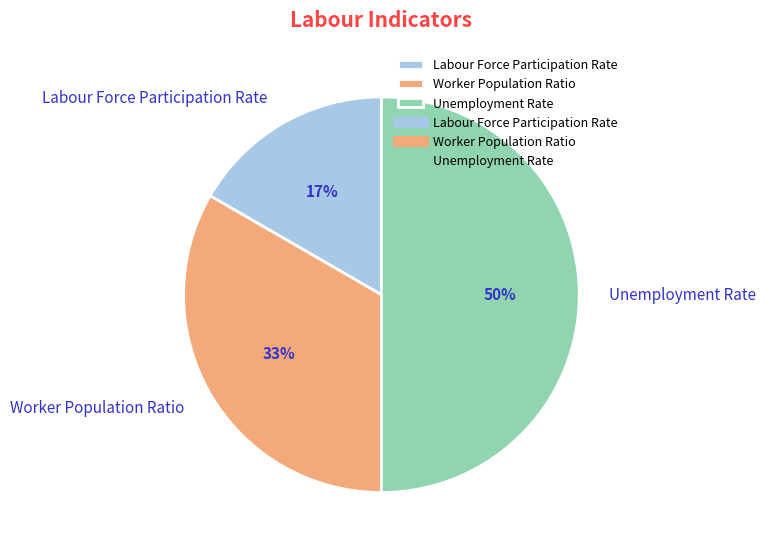

Which slice is the largest?

Unemployment Rate